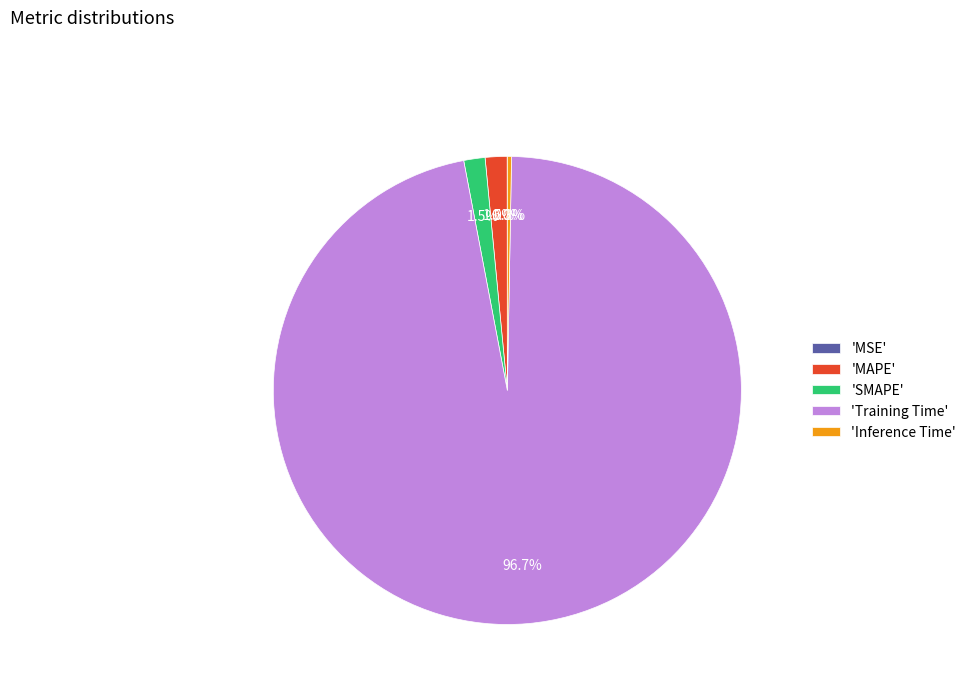

How much of the chart is everything except 'SMAPE'?

98.5%